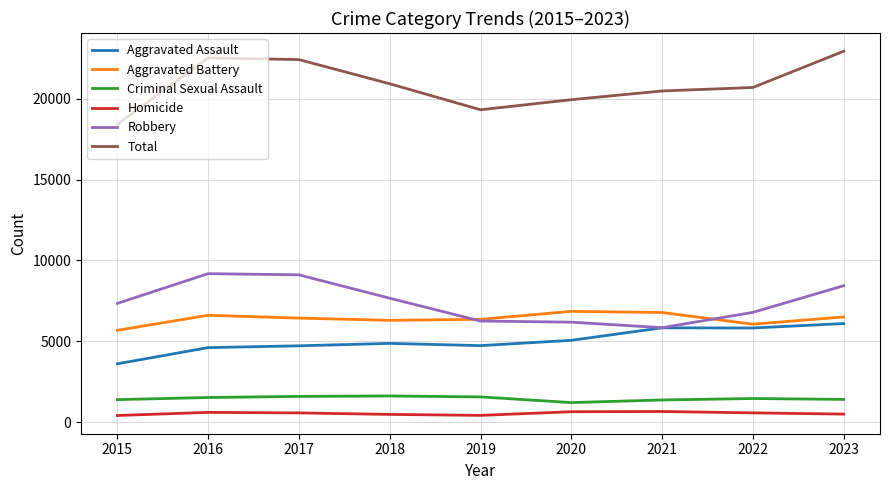

What is the greatest value displayed?

22939